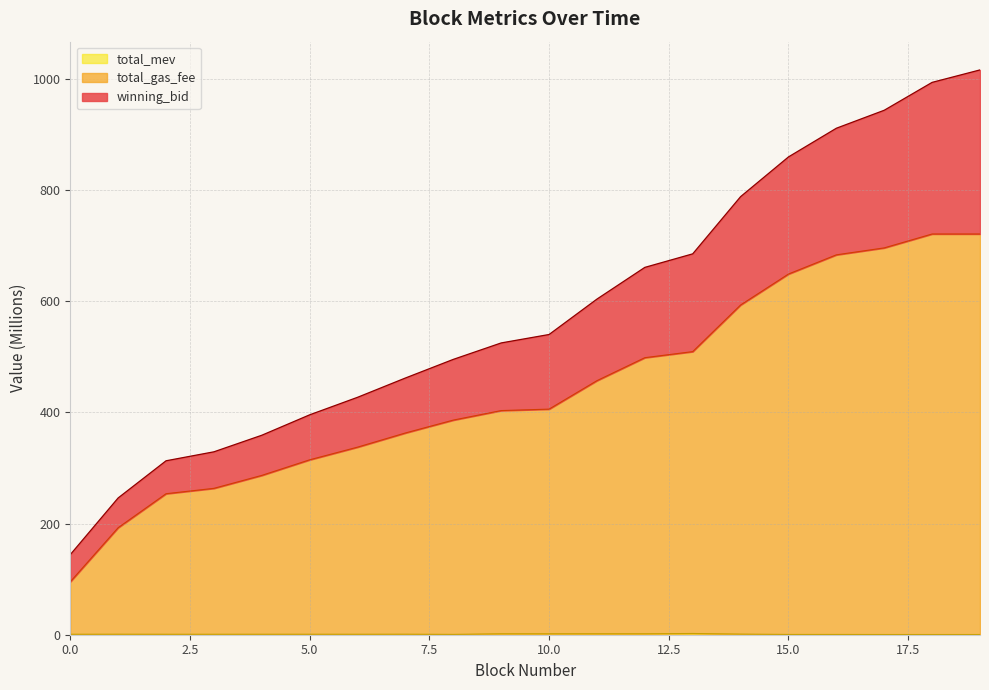

What is the spread (max minus min) of values at 1?

245.1